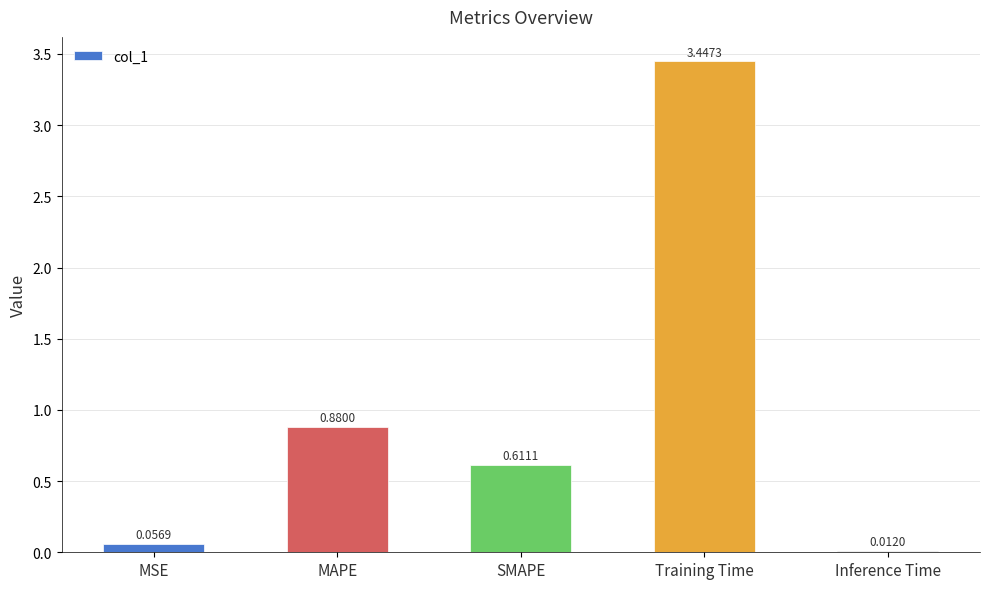

What is the label of the 1st bar from the left?

MSE